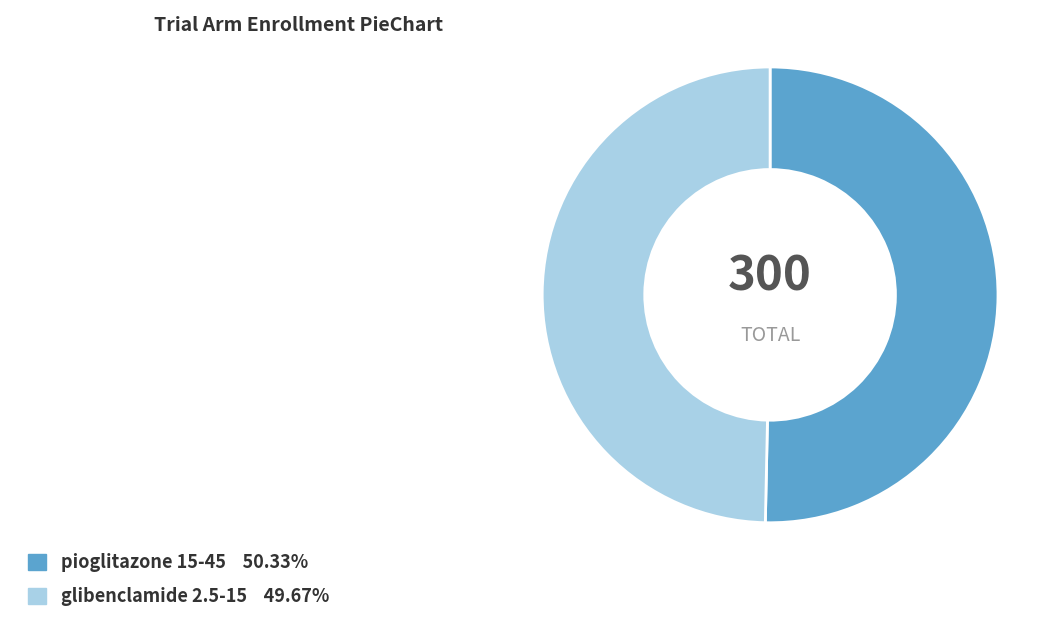

Do pioglitazone 15-45 and glibenclamide 2.5-15 together represent more than half of the pie?

Yes